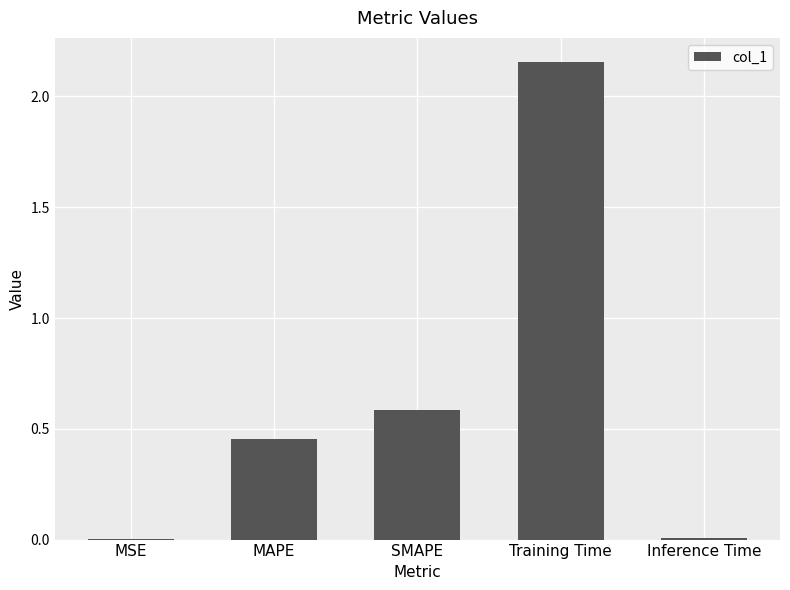

What is the change in value from MSE to Training Time?

+2.2